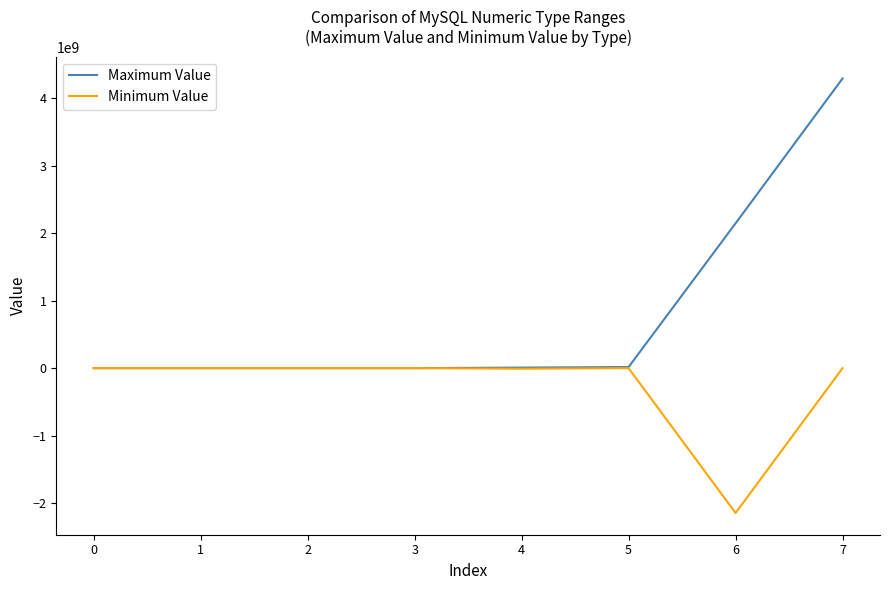

What is the sum of all Minimum Value values?

-2155905152